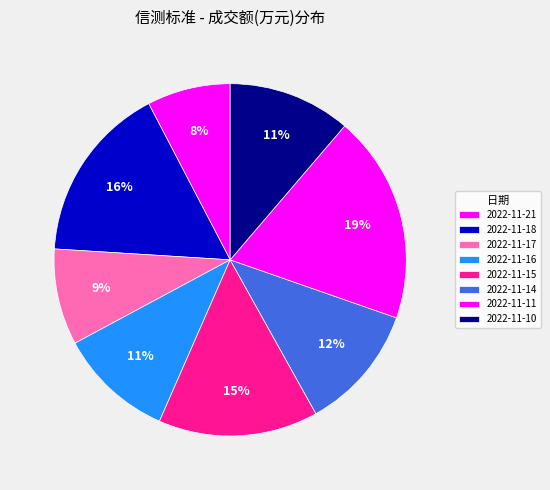

How many slices are in this pie chart?

8